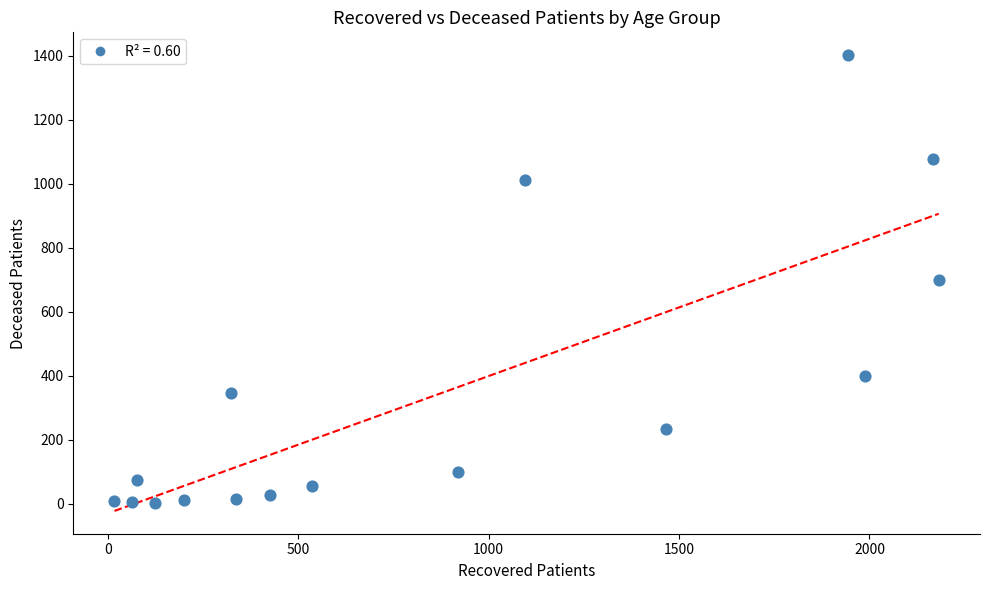

What is the range of X values (max minus min)?

2164